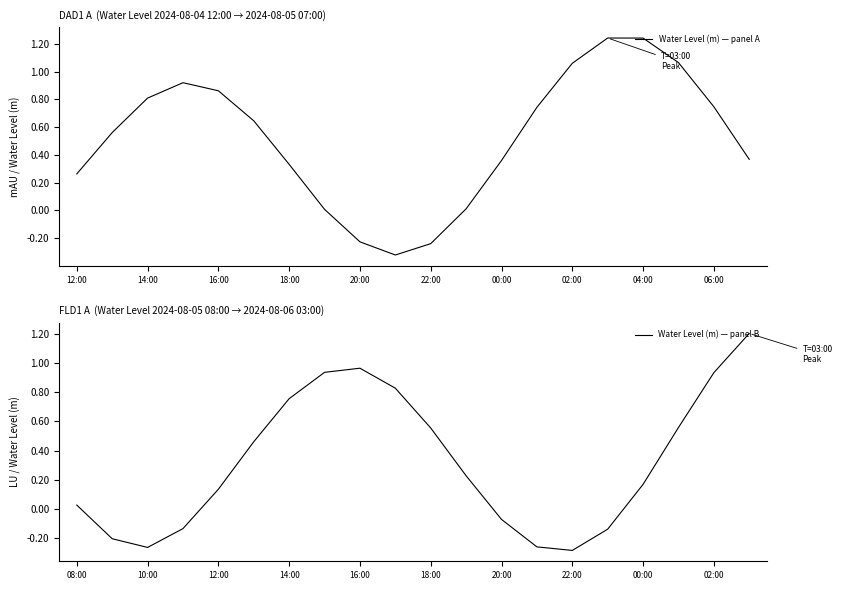

Reading left to right, transcribe all the data shown in this chart.

Water Level (m) — panel A: 0.3	0.6	0.8	0.9	0.9	0.6	0.3	0.0	-0.2	-0.3	-0.2	0.0	0.4	0.7	1.1	1.2	1.2	1.1	0.7	0.4
Water Level (m) — panel B: 0.0	-0.2	-0.3	-0.1	0.1	0.5	0.8	0.9	1.0	0.8	0.6	0.2	-0.1	-0.3	-0.3	-0.1	0.2	0.6	0.9	1.2